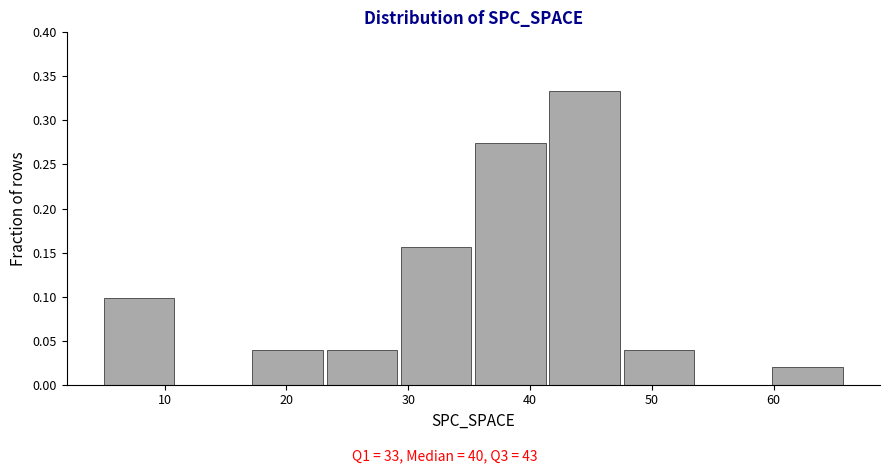

Reading left to right, list every bar in this chart as the range it spans on the x-axis followed by its height. Neither the bar edges nor the heights are printed on the chart, so give them approximately, as read against the axes.

5.0 to 11.1: 0.100
11.1 to 17.2: 0
17.2 to 23.3: 0.040
23.3 to 29.4: 0.040
29.4 to 35.5: 0.155
35.5 to 41.6: 0.275
41.6 to 47.7: 0.335
47.7 to 53.8: 0.040
53.8 to 59.9: 0
59.9 to 66.0: 0.020